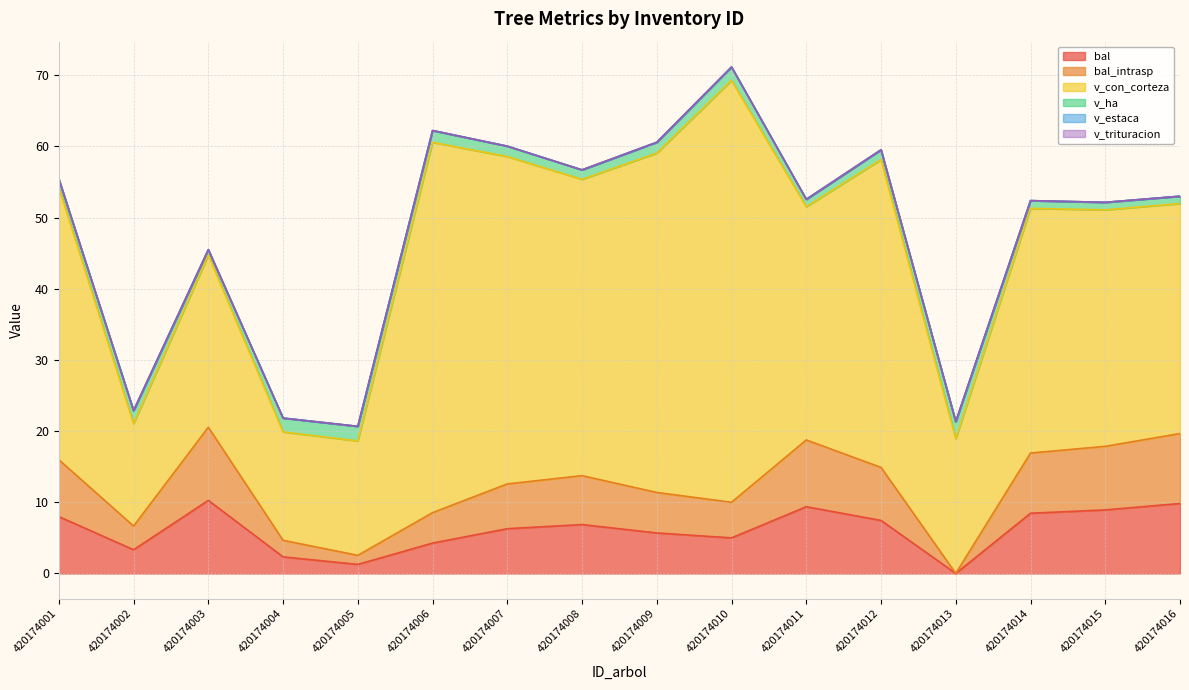

Reading left to right, transcribe all the data shown in this chart.

bal: 8.0	3.3	10.3	2.3	1.3	4.3	6.3	6.9	5.7	5.0	9.4	7.5	0.0	8.5	8.9	9.8
bal_intrasp: 8.0	3.3	10.3	2.3	1.3	4.3	6.3	6.9	5.7	5.0	9.4	7.5	0.0	8.5	8.9	9.8
v_con_corteza: 38.2	14.4	24.2	15.2	16.1	52.0	46.0	41.6	47.7	59.3	32.8	43.2	18.9	34.4	33.2	32.3
v_ha: 1.2	1.8	0.8	1.9	2.0	1.7	1.5	1.3	1.5	1.9	1.0	1.4	2.4	1.1	1.1	1.0
v_estaca: 0.0	0.0	0.0	0.0	0.0	0.0	0.0	0.0	0.0	0.0	0.0	0.0	0.0	0.0	0.0	0.0
v_trituracion: 0.0	0.0	0.0	0.0	0.0	0.0	0.0	0.0	0.0	0.0	0.0	0.0	0.0	0.0	0.0	0.0